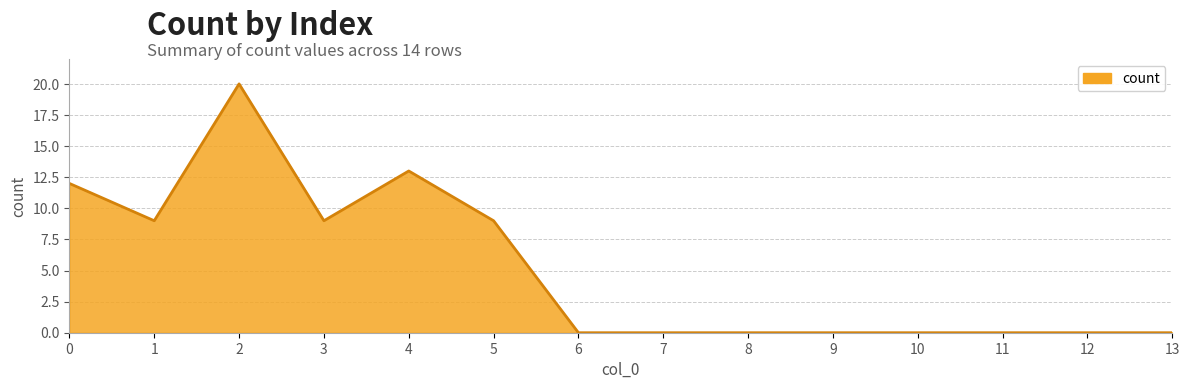

Which category has the highest value across all series?

2